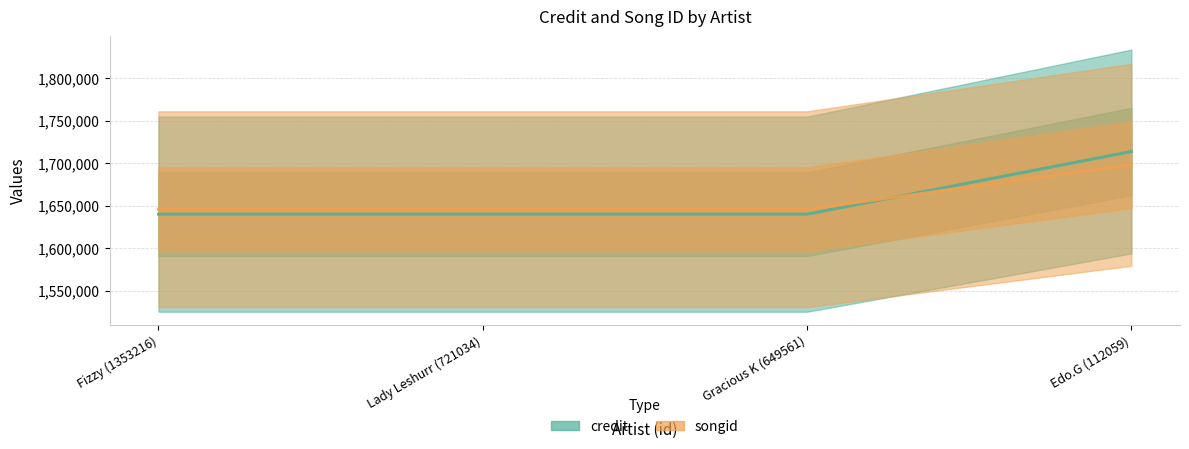

How many intersections are there between credit and songid?

1